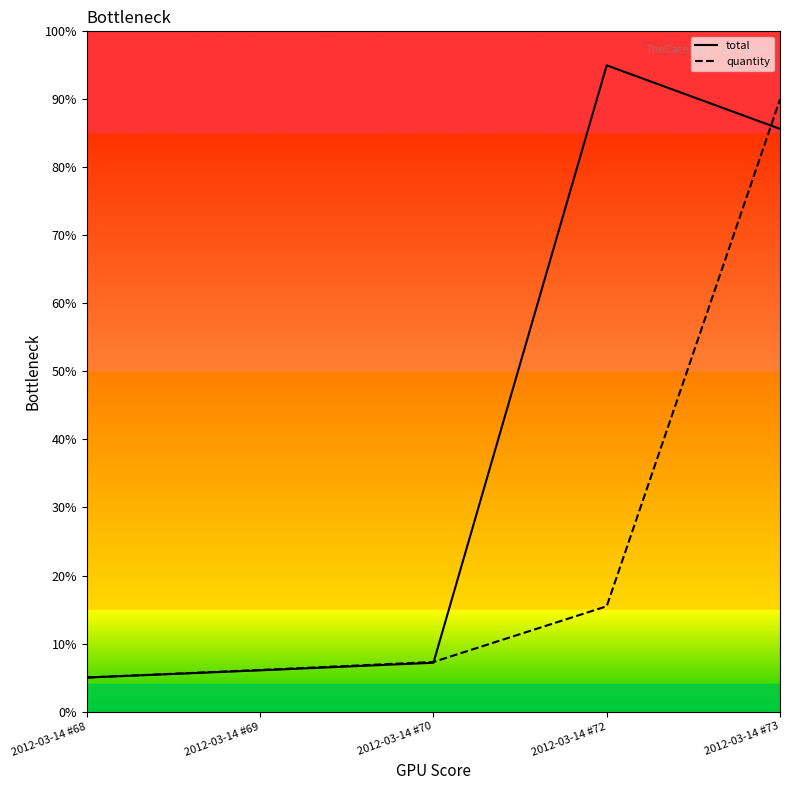

Does the chart display data point markers on the line(s)?

No